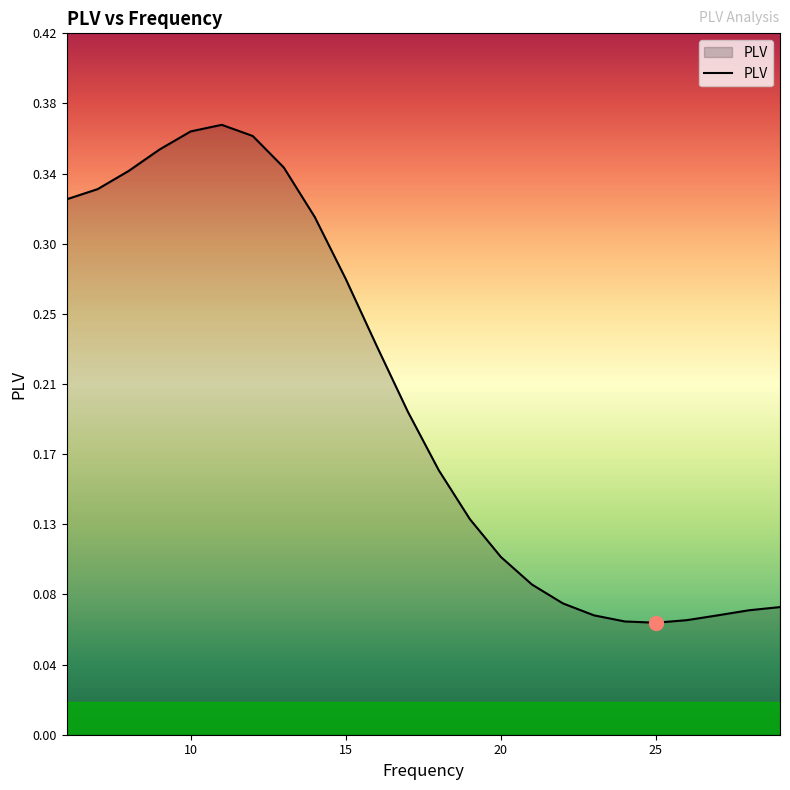

What is the smallest value displayed?

0.1